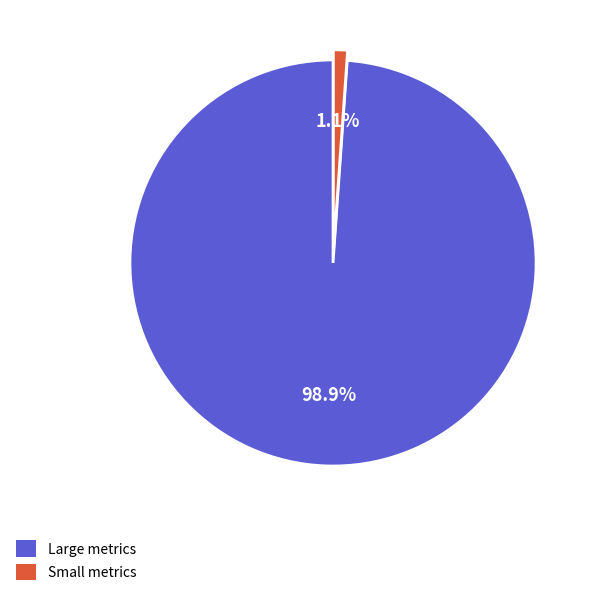

How many segments does this pie chart have?

2